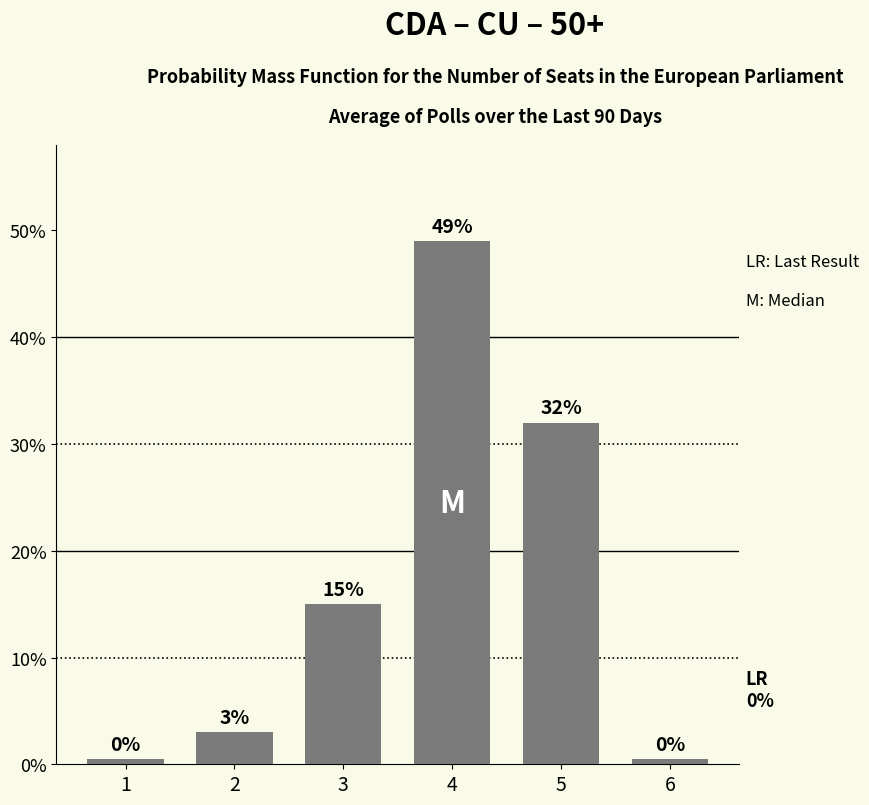

What is the value of the 4th bar from the left?

49.0